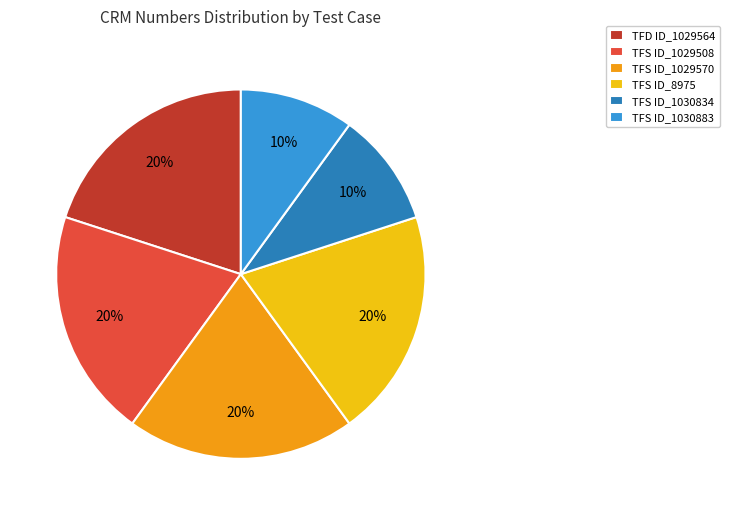

True or false: TFS ID_1029570 accounts for 12% of the total.

False